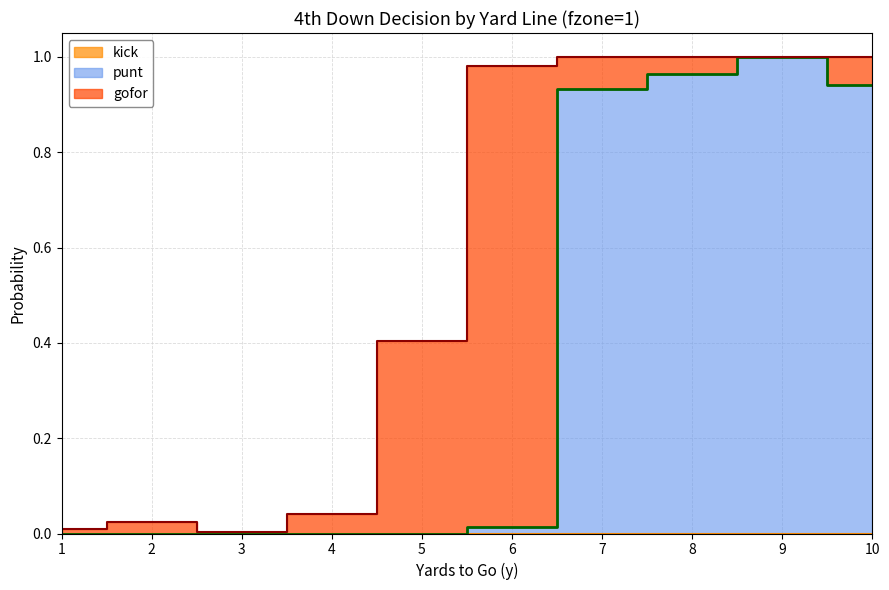

True or false: punt and kick intersect in this chart.

False